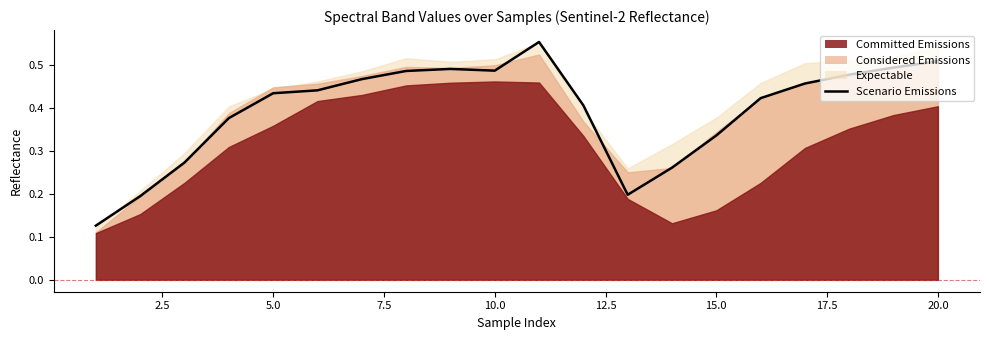

True or false: there are more than 2 points higher than both neighbors.

False